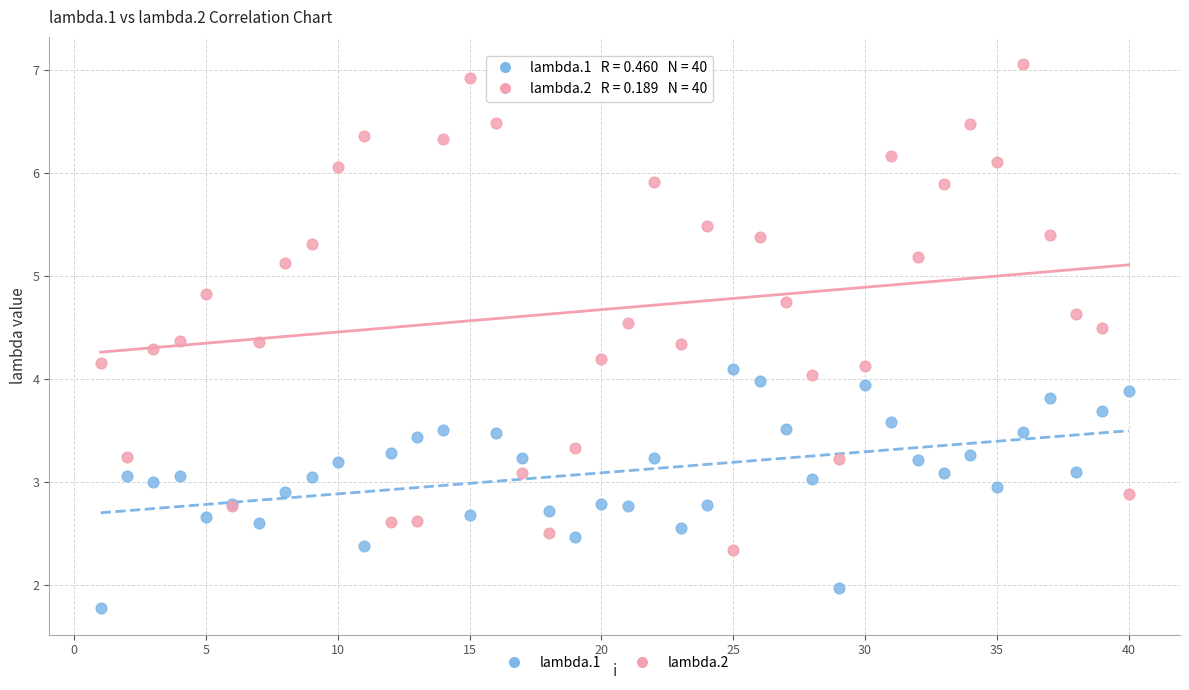

Which series contains the lowest Y value?

lambda.1